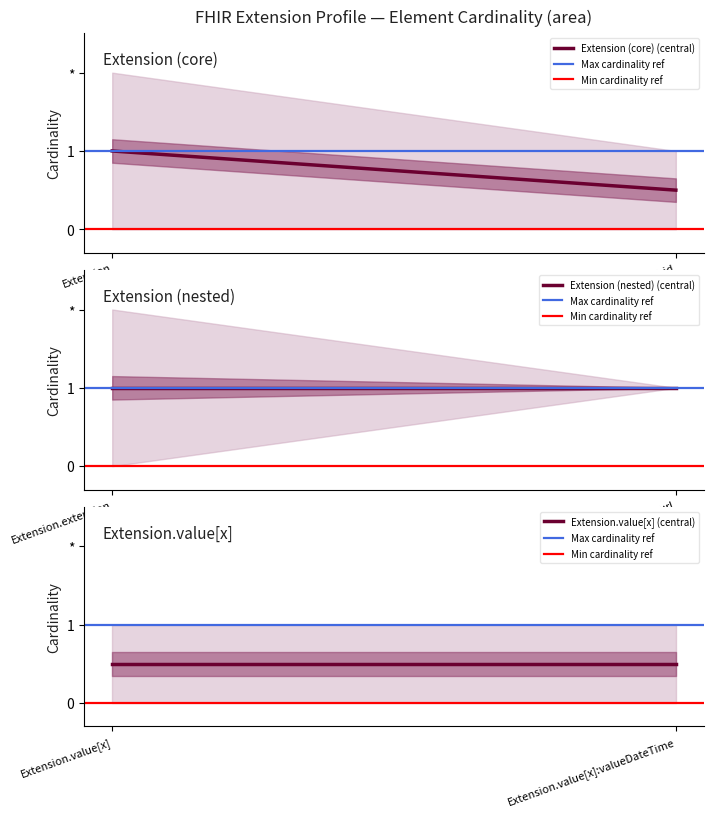

Rank the series by their maximum value, from highest to lowest.

Extension (core) (central), Max cardinality ref, Extension (nested) (central), Extension.value[x] (central), Min cardinality ref